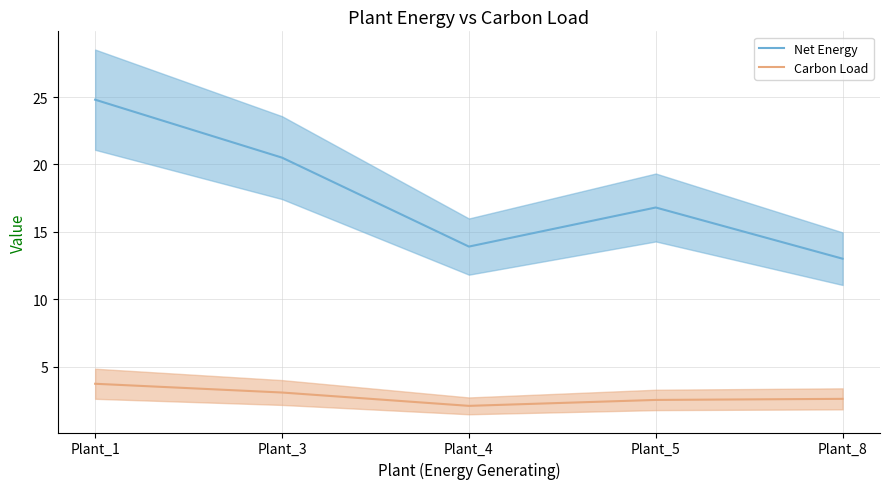

Count the number of categories in the chart.

5